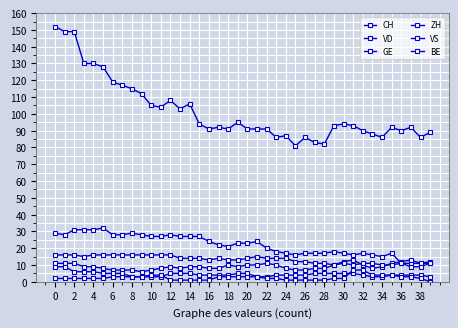

True or false: BE has more than 0 points higher than both neighbors.

False